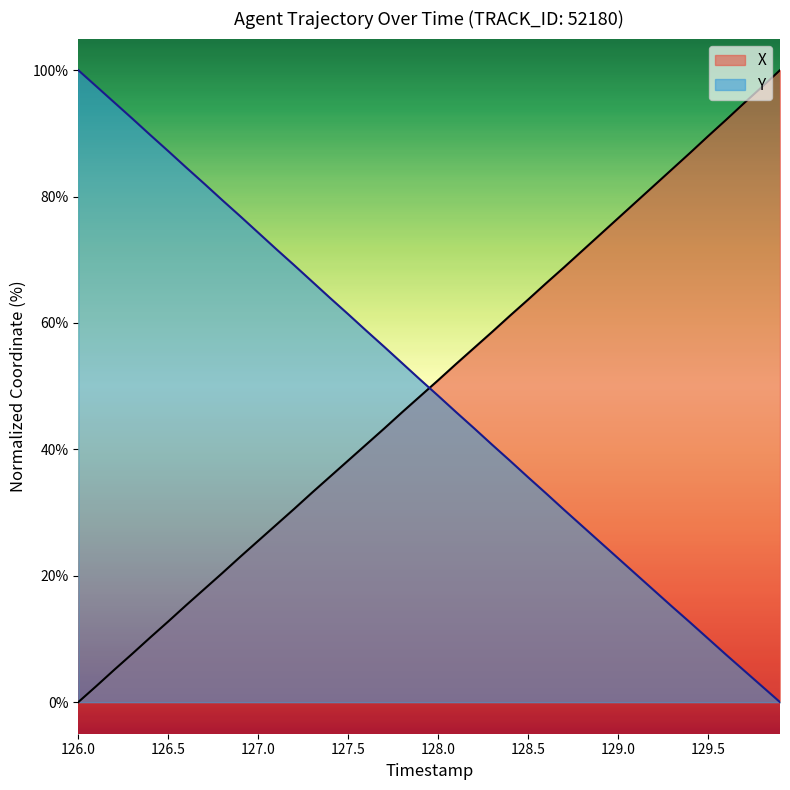

Which series has the largest total across all categories?

Y